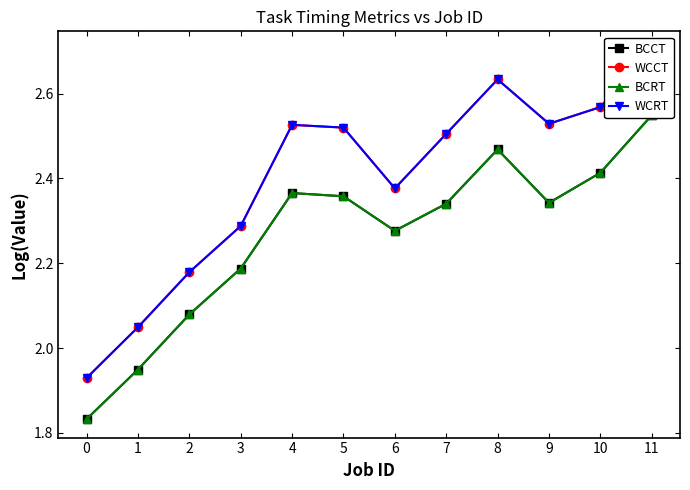

List the series in order of their peak value, highest first.

WCCT, WCRT, BCCT, BCRT